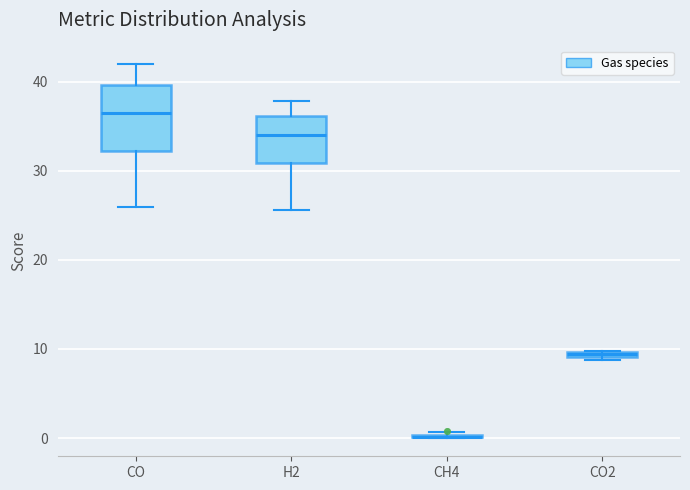

Which box is the tallest, from its lower edge to its upper edge?

CO